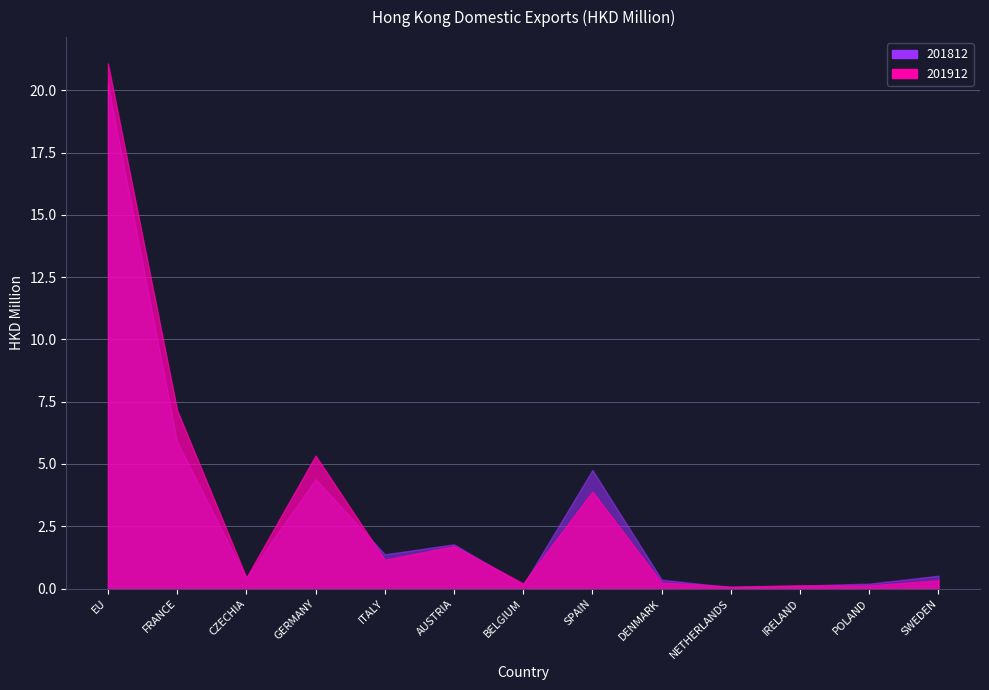

Is it true that 201912 equals 0.7 at CZECHIA?

False